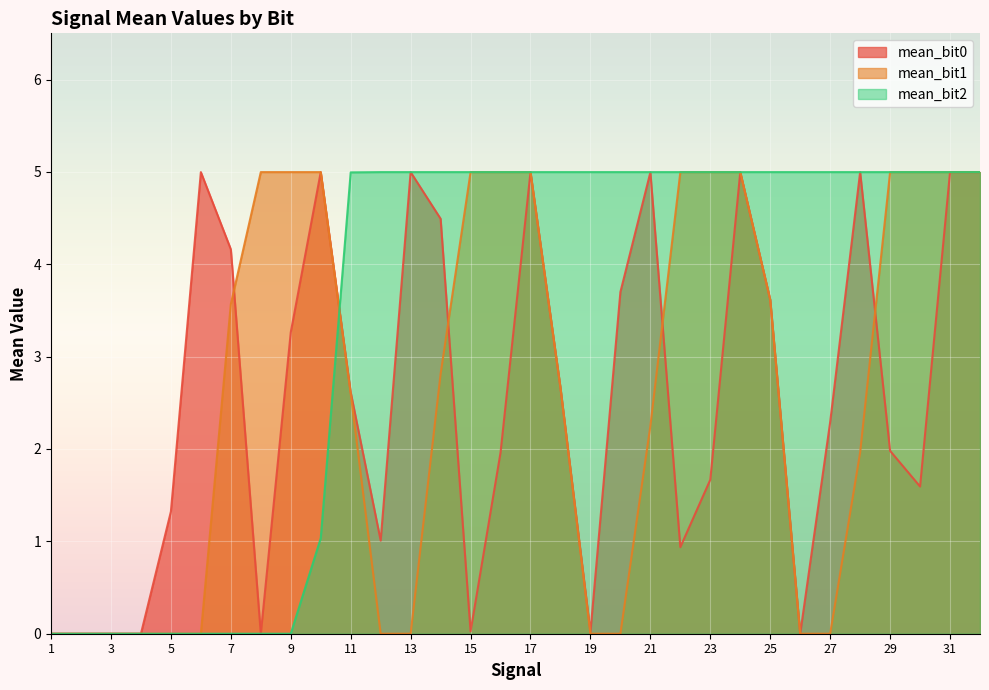

At which category does the chart reach its minimum across all series?

12